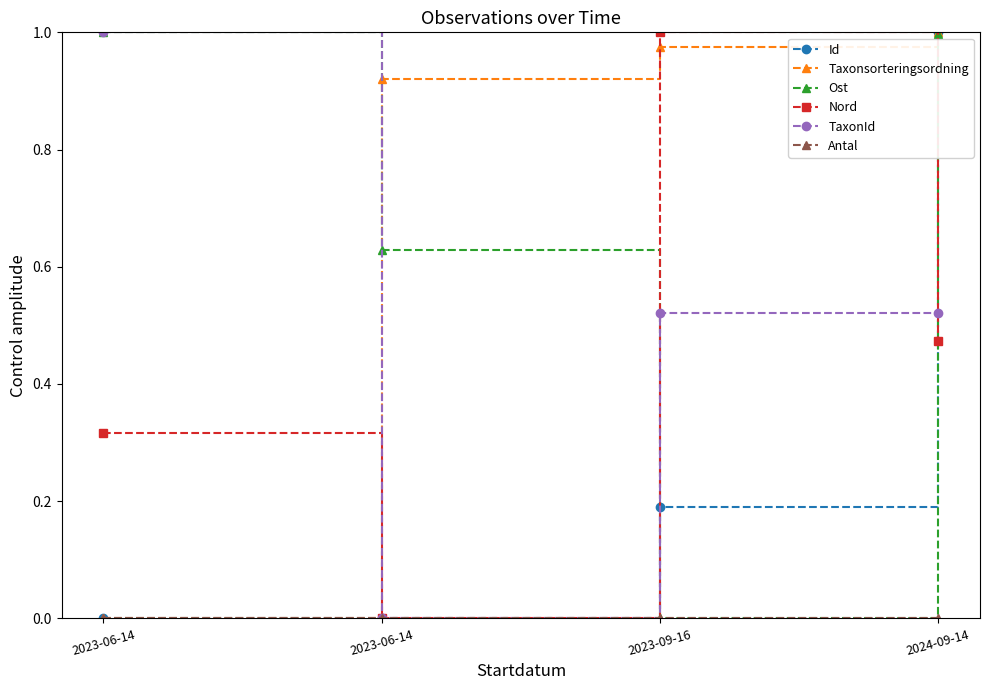

Is the value of Id at 2023-09-16 greater than the value of Ost at 2023-06-14?

No